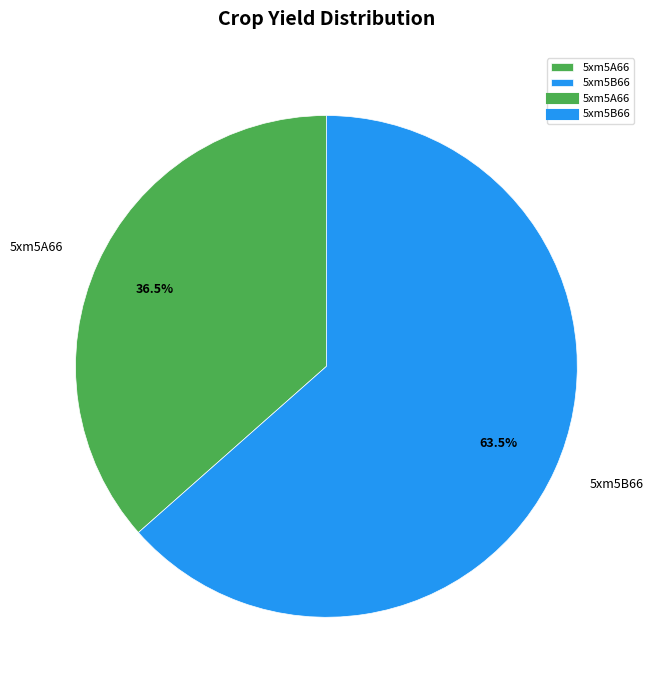

To the nearest percent, what is the average slice percentage?

50%